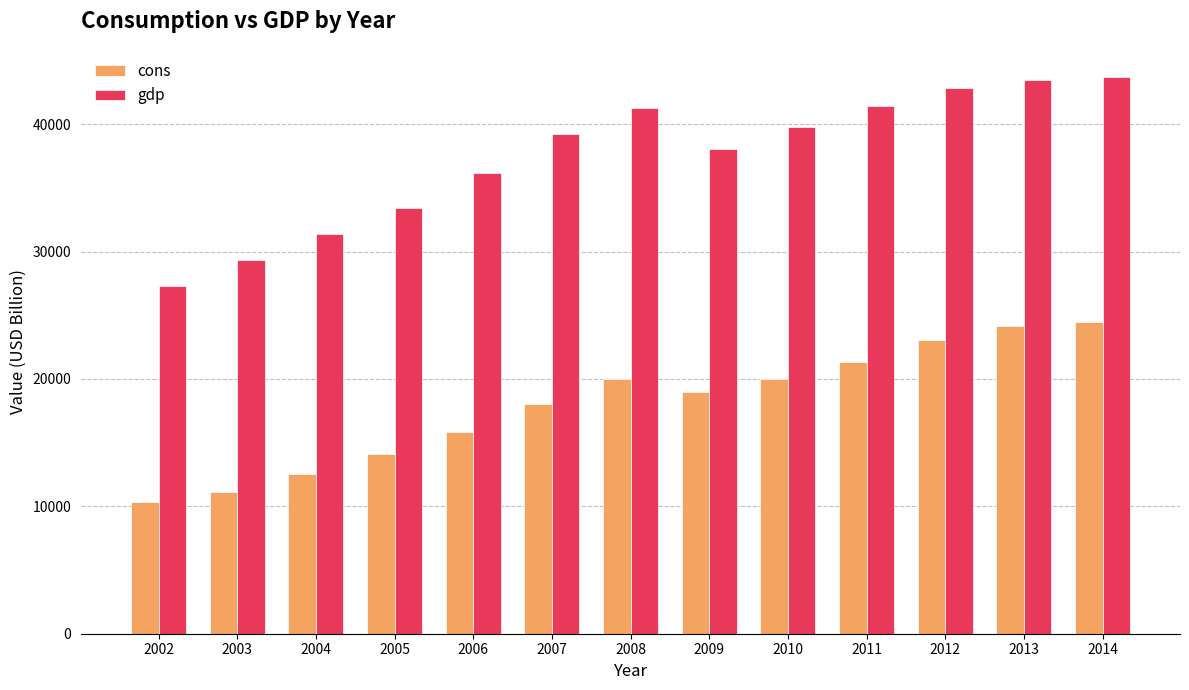

Which category has the lowest value in the gdp series?

2002